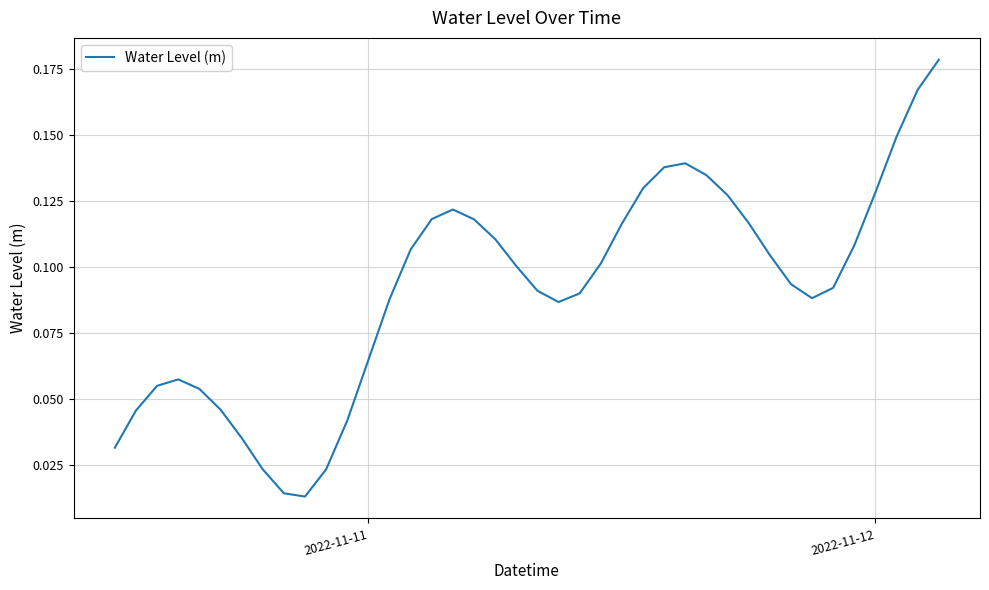

Reading left to right, list all the values displayed in this chart.

0.0	0.0	0.1	0.1	0.1	0.0	0.0	0.0	0.0	0.0	0.0	0.0	0.1	0.1	0.1	0.1	0.1	0.1	0.1	0.1	0.1	0.1	0.1	0.1	0.1	0.1	0.1	0.1	0.1	0.1	0.1	0.1	0.1	0.1	0.1	0.1	0.1	0.1	0.2	0.2